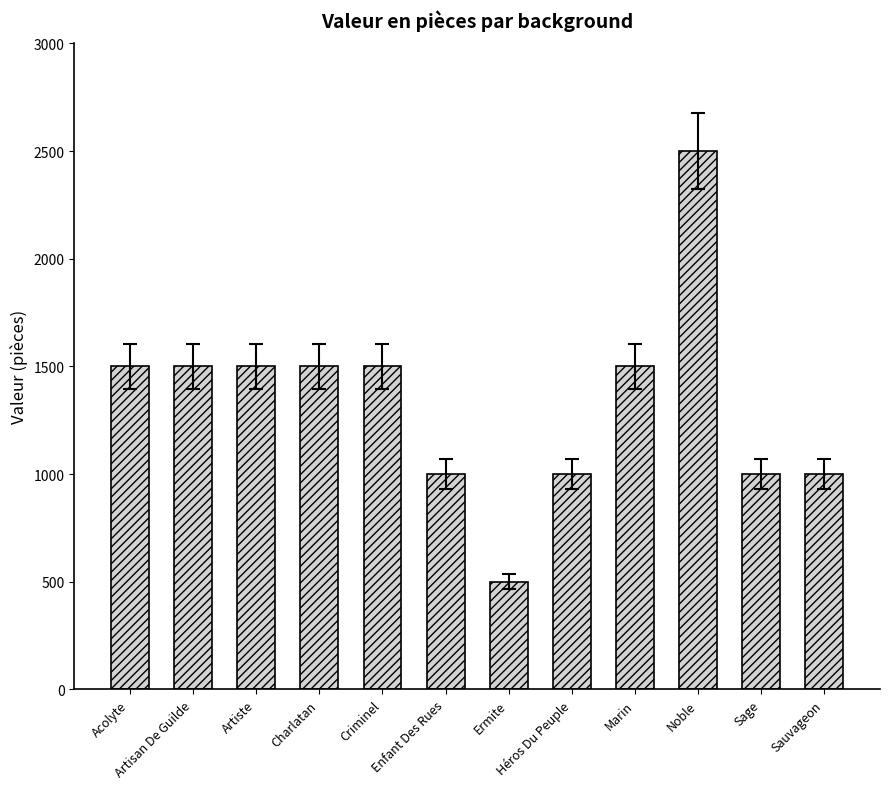

Count the values in the range 1000 to 1500.

10